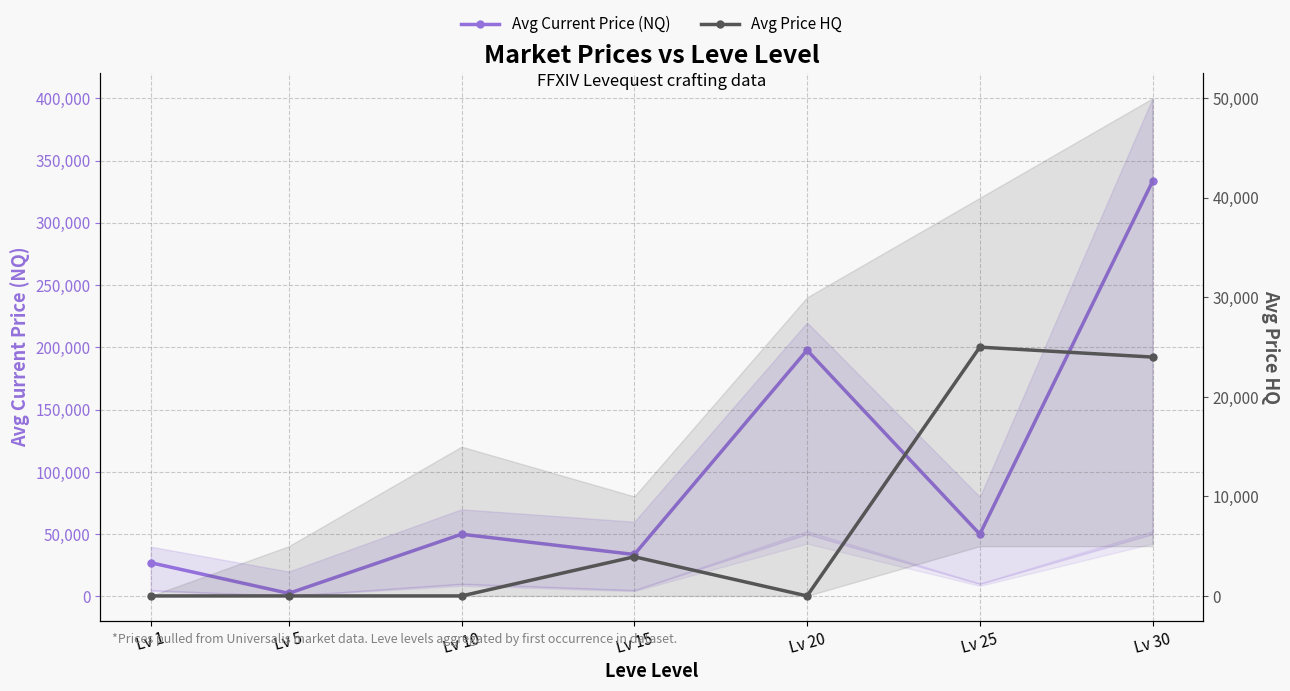

At which category does Avg Current Price (NQ) reach its first local peak?

Lv 10